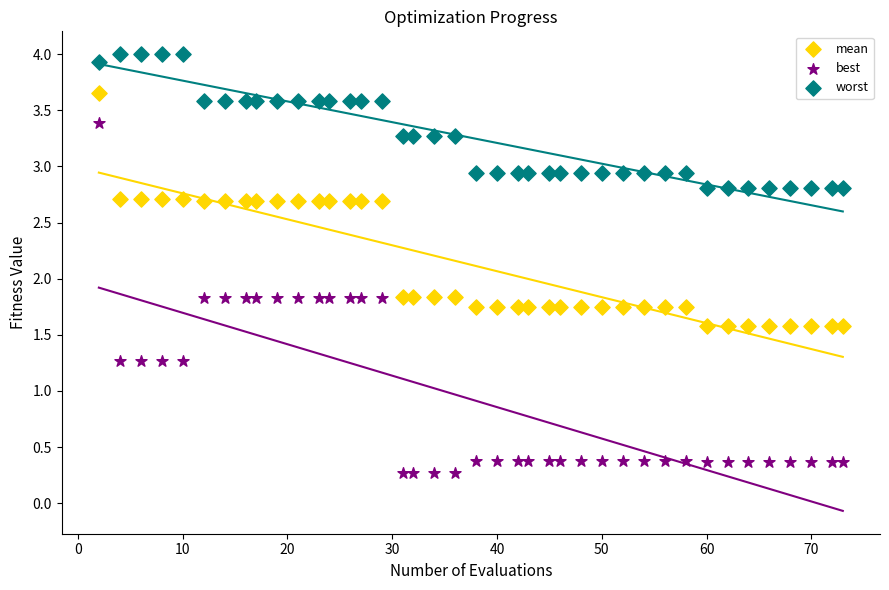

Across all data points, what is the range of X values (max minus min)?

71.0